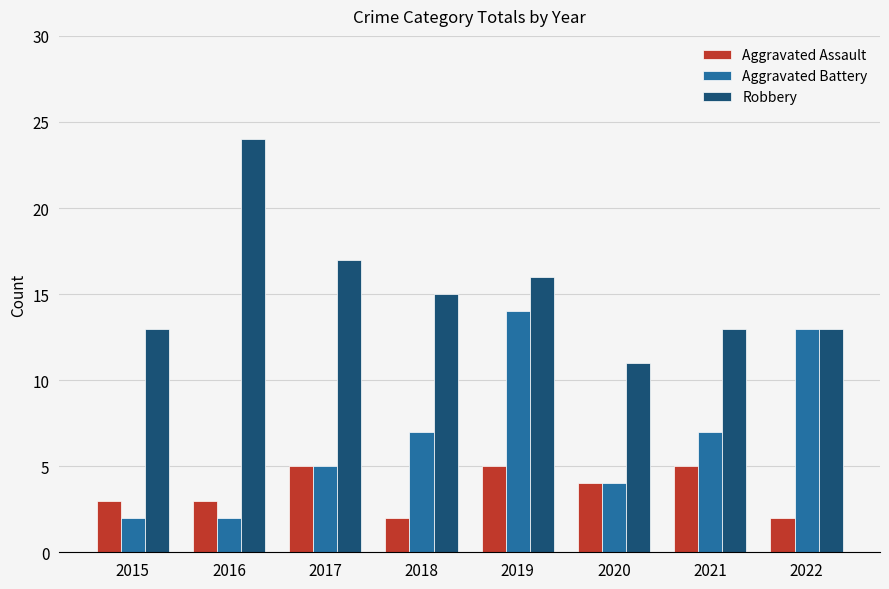

Rank the series by their average value, from highest to lowest.

Robbery, Aggravated Battery, Aggravated Assault